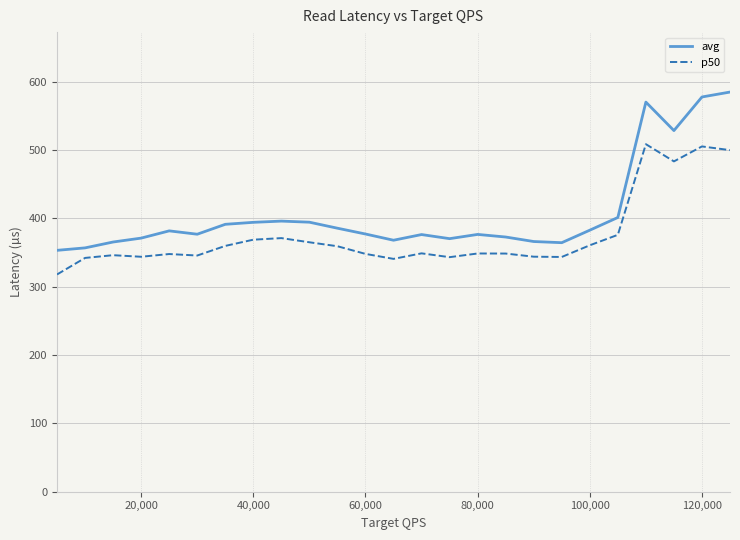

What is the minimum value shown in the chart?

318.0